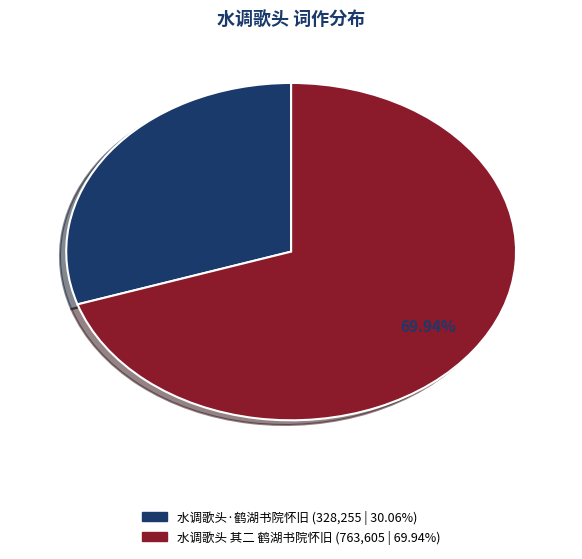

True or false: 水调歌头 其二 鹤湖书院怀旧 accounts for 70% of the total.

True